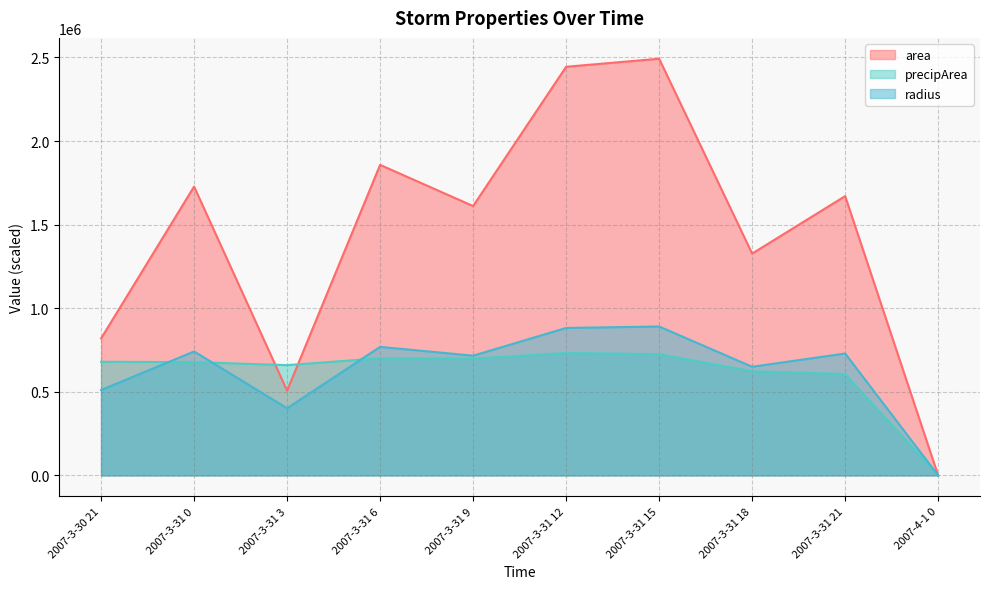

Reading left to right, extract all data points from this chart.

area: 819375.0	1727500.0	506875.0	1857500.0	1611250.0	2444375.0	2492500.0	1326875.0	1670625.0	0.0
precipArea: 679800.0	677700.0	659700.0	701100.0	698700.0	732300.0	725400.0	623100.0	606300.0	0.0
radius: 510700.7	741539.2	401675.6	768934.7	716154.2	882082.0	890723.0	649890.3	729230.0	0.0